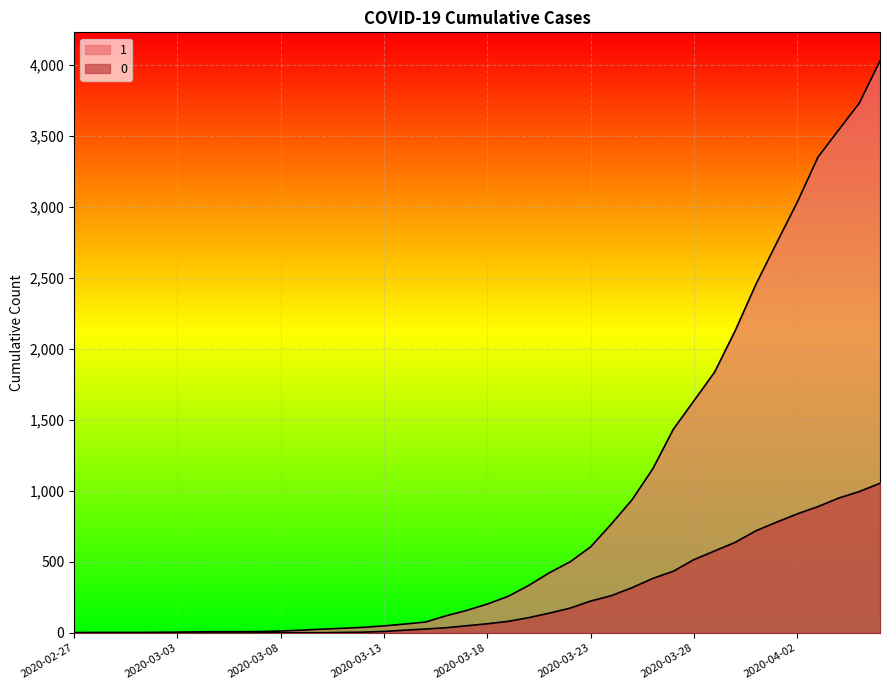

Between 2020-03-10 and 2020-03-27, which series saw the biggest shift?

1